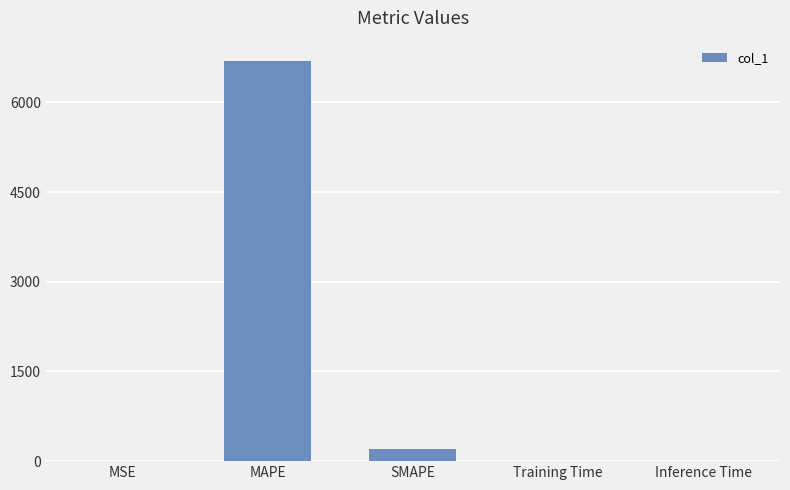

What is the greatest value displayed?

6696.9